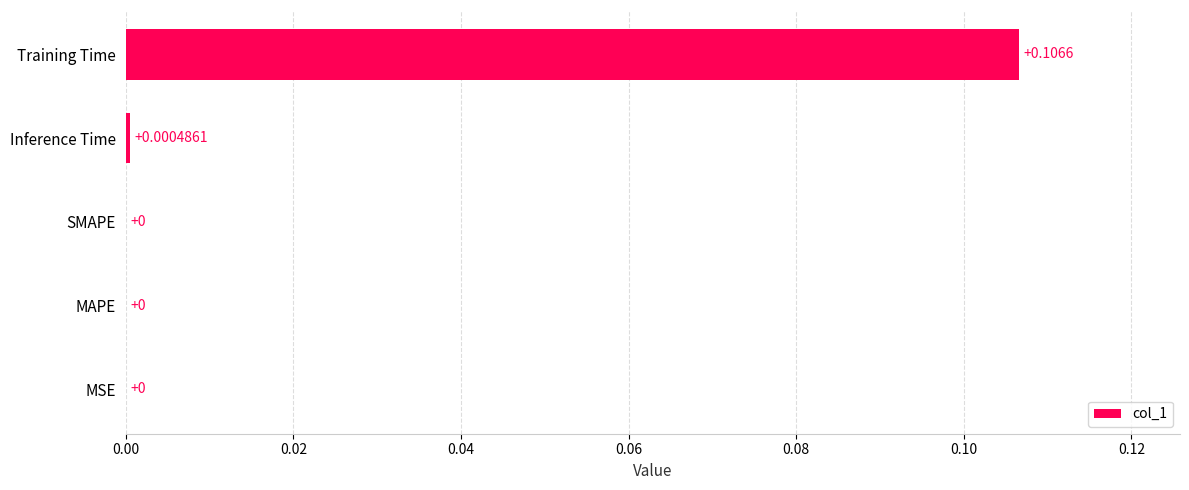

How many data points are above 0?

2